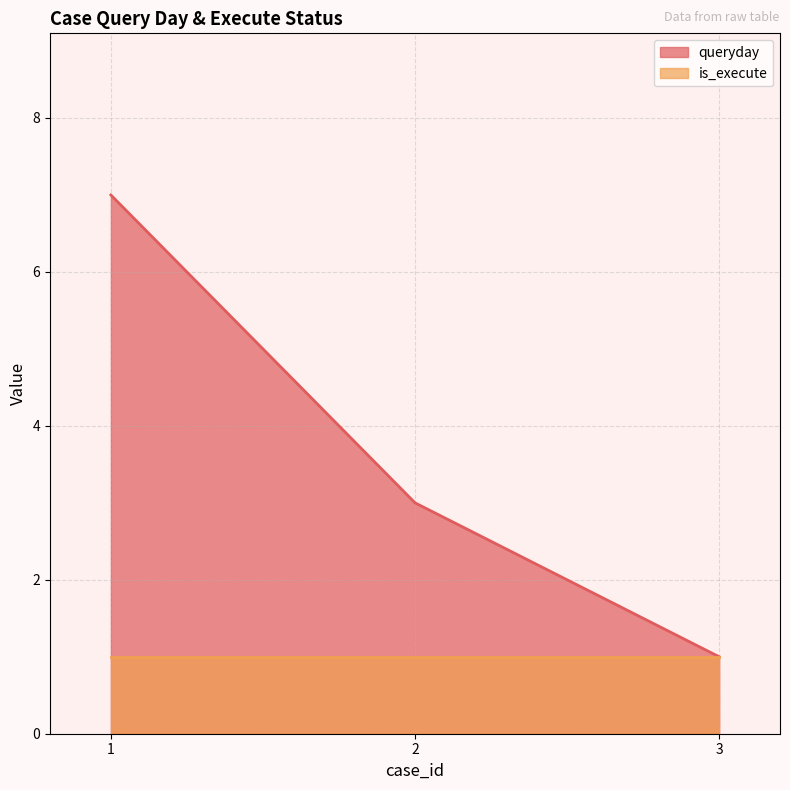

What is the sum of the values at 2 and 3?

4